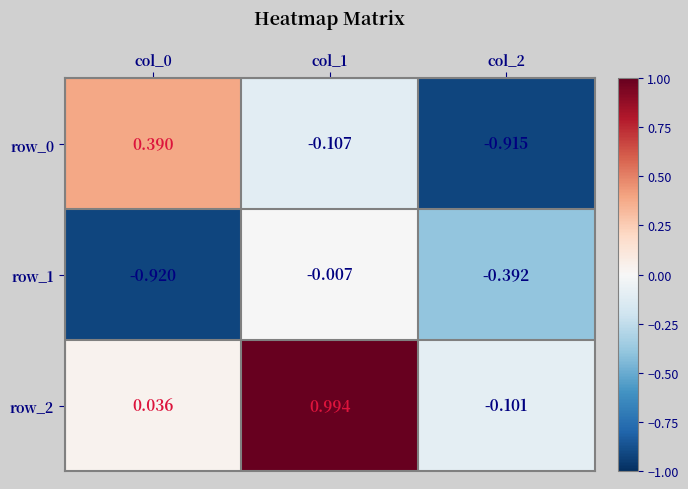

Is it true that row_2 equals 1.6 at col_1?

False